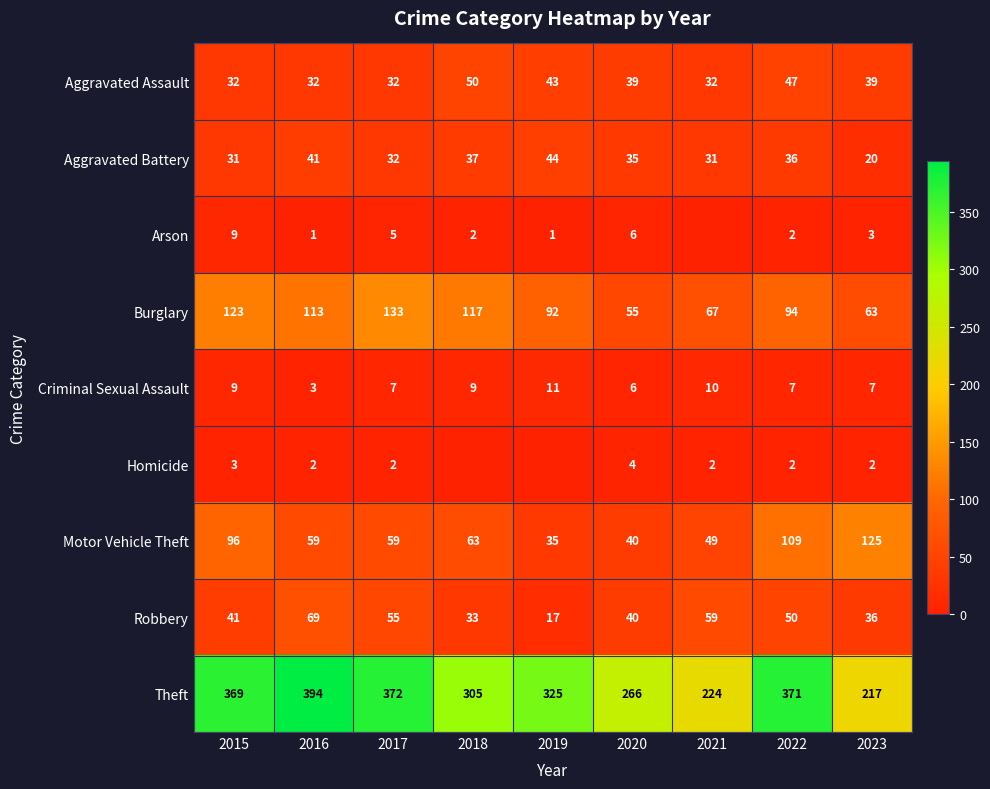

What is the maximum value for Motor Vehicle Theft?

125